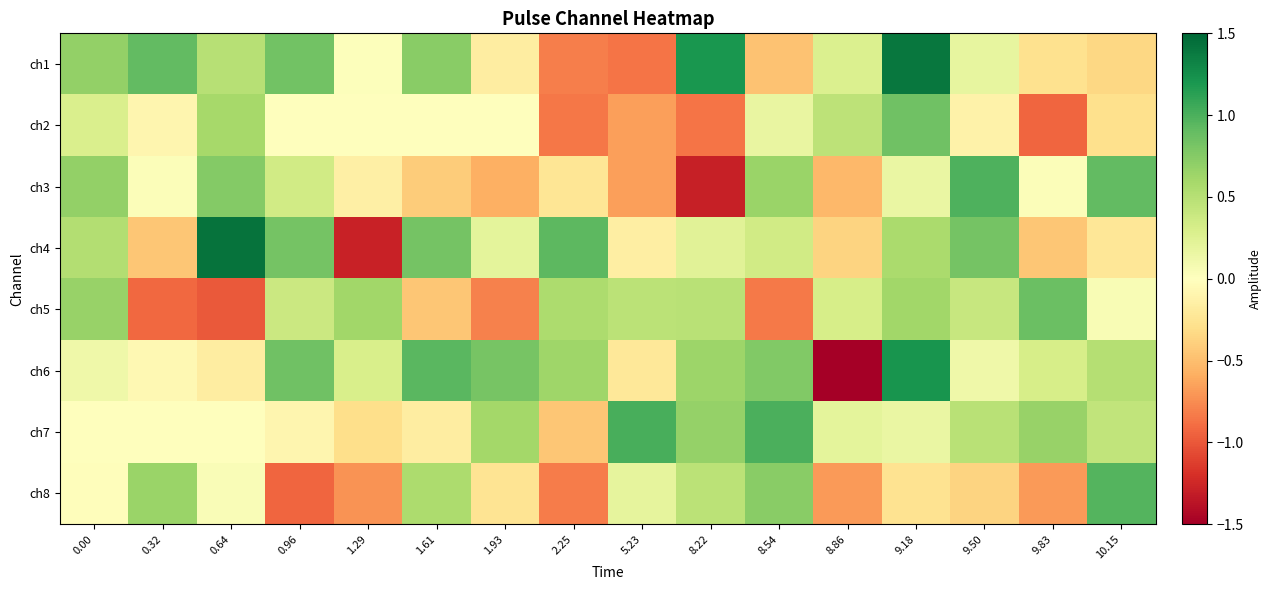

Reading right to left, what are all the values shown in this chart?

ch1: 10.15=-0.3	9.83=-0.3	9.50=0.2	9.18=1.4	8.86=0.3	8.54=-0.5	8.22=1.2	5.23=-0.9	2.25=-0.8	1.93=-0.2	1.61=0.7	1.29=0.0	0.96=0.8	0.64=0.5	0.32=0.9	0.00=0.7
ch2: 10.15=-0.3	9.83=-0.9	9.50=-0.1	9.18=0.9	8.86=0.5	8.54=0.2	8.22=-0.9	5.23=-0.7	2.25=-0.8	1.93=0.0	1.61=-0.0	1.29=0.0	0.96=-0.0	0.64=0.6	0.32=-0.1	0.00=0.3
ch3: 10.15=0.9	9.83=0.0	9.50=1.0	9.18=0.2	8.86=-0.5	8.54=0.7	8.22=-1.3	5.23=-0.7	2.25=-0.2	1.93=-0.6	1.61=-0.4	1.29=-0.1	0.96=0.3	0.64=0.8	0.32=0.0	0.00=0.7
ch4: 10.15=-0.2	9.83=-0.4	9.50=0.8	9.18=0.6	8.86=-0.4	8.54=0.3	8.22=0.2	5.23=-0.2	2.25=0.9	1.93=0.2	1.61=0.8	1.29=-1.3	0.96=0.8	0.64=1.4	0.32=-0.4	0.00=0.5
ch5: 10.15=0.0	9.83=0.9	9.50=0.4	9.18=0.6	8.86=0.3	8.54=-0.8	8.22=0.5	5.23=0.5	2.25=0.6	1.93=-0.8	1.61=-0.5	1.29=0.6	0.96=0.4	0.64=-1.0	0.32=-0.9	0.00=0.7
ch6: 10.15=0.5	9.83=0.3	9.50=0.1	9.18=1.2	8.86=-1.5	8.54=0.8	8.22=0.6	5.23=-0.2	2.25=0.6	1.93=0.8	1.61=0.9	1.29=0.3	0.96=0.8	0.64=-0.2	0.32=-0.1	0.00=0.1
ch7: 10.15=0.4	9.83=0.7	9.50=0.5	9.18=0.2	8.86=0.2	8.54=1.0	8.22=0.7	5.23=1.0	2.25=-0.5	1.93=0.6	1.61=-0.2	1.29=-0.3	0.96=-0.1	0.64=0.0	0.32=-0.0	0.00=-0.0
ch8: 10.15=1.0	9.83=-0.7	9.50=-0.4	9.18=-0.3	8.86=-0.7	8.54=0.7	8.22=0.5	5.23=0.2	2.25=-0.8	1.93=-0.2	1.61=0.6	1.29=-0.7	0.96=-0.9	0.64=0.0	0.32=0.6	0.00=-0.0